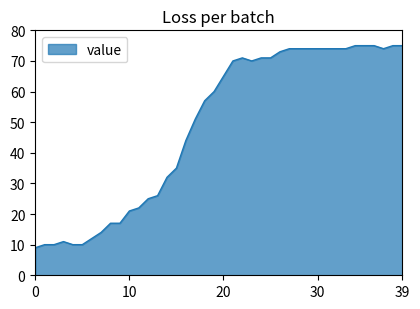

What is the smallest value displayed?

9